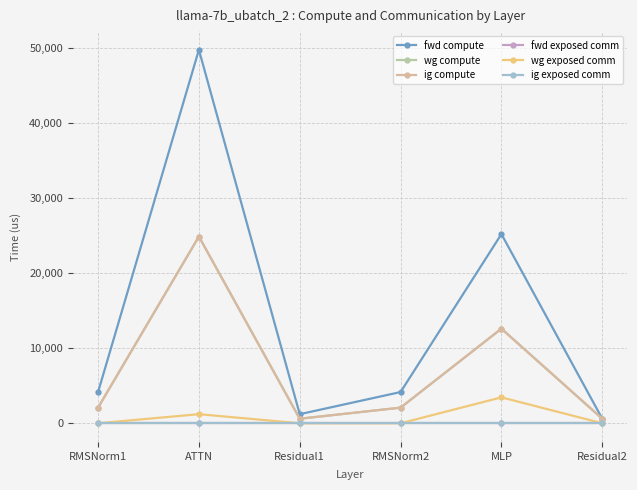

Reading left to right, transcribe all the data shown in this chart.

fwd compute: 4164.1	49820.8	1213.1	4164.1	25236.5	606.5
wg compute: 2082.1	24910.4	606.5	2082.1	12618.2	606.5
ig compute: 2082.1	24910.4	606.5	2082.1	12618.2	606.5
fwd exposed comm: 0.0	0.0	0.0	0.0	0.0	0.0
wg exposed comm: 0.0	1212.4	0.0	0.0	3456.9	0.0
ig exposed comm: 0.0	0.0	0.0	0.0	0.0	0.0